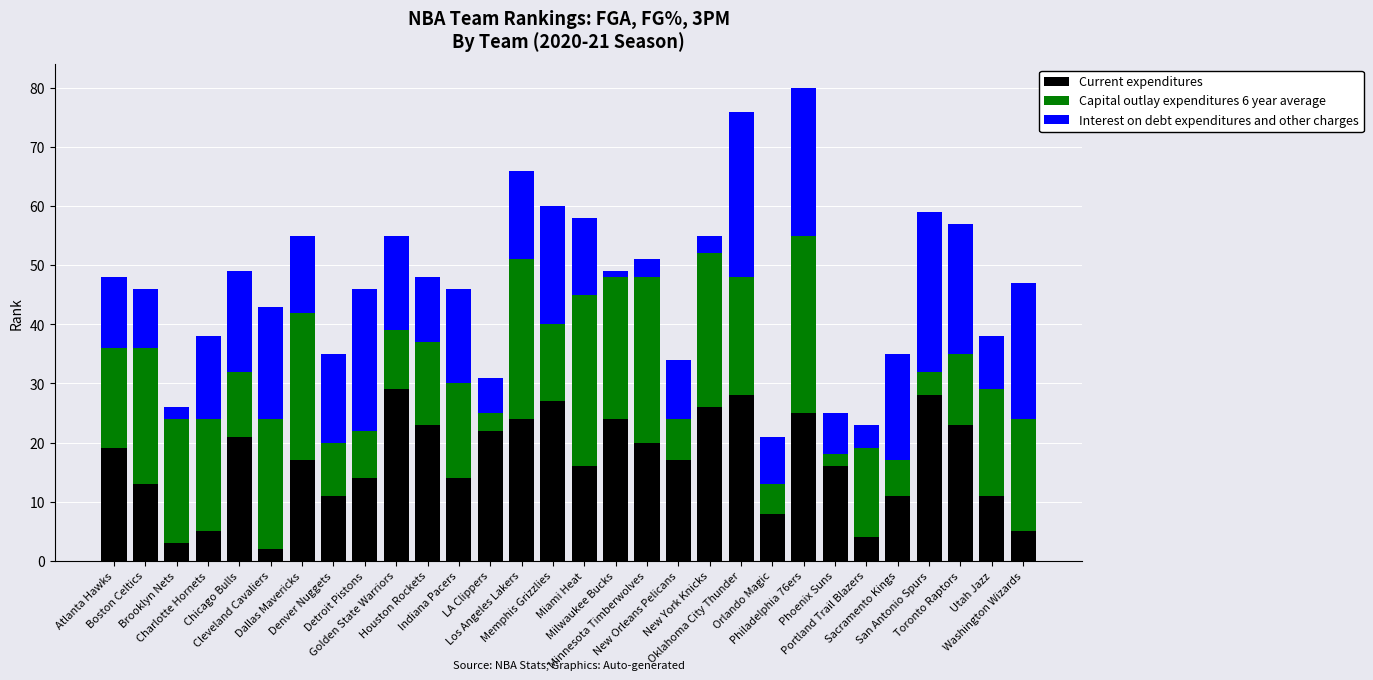

What is the value of the Current expenditures bar at the 4th from the left?

5